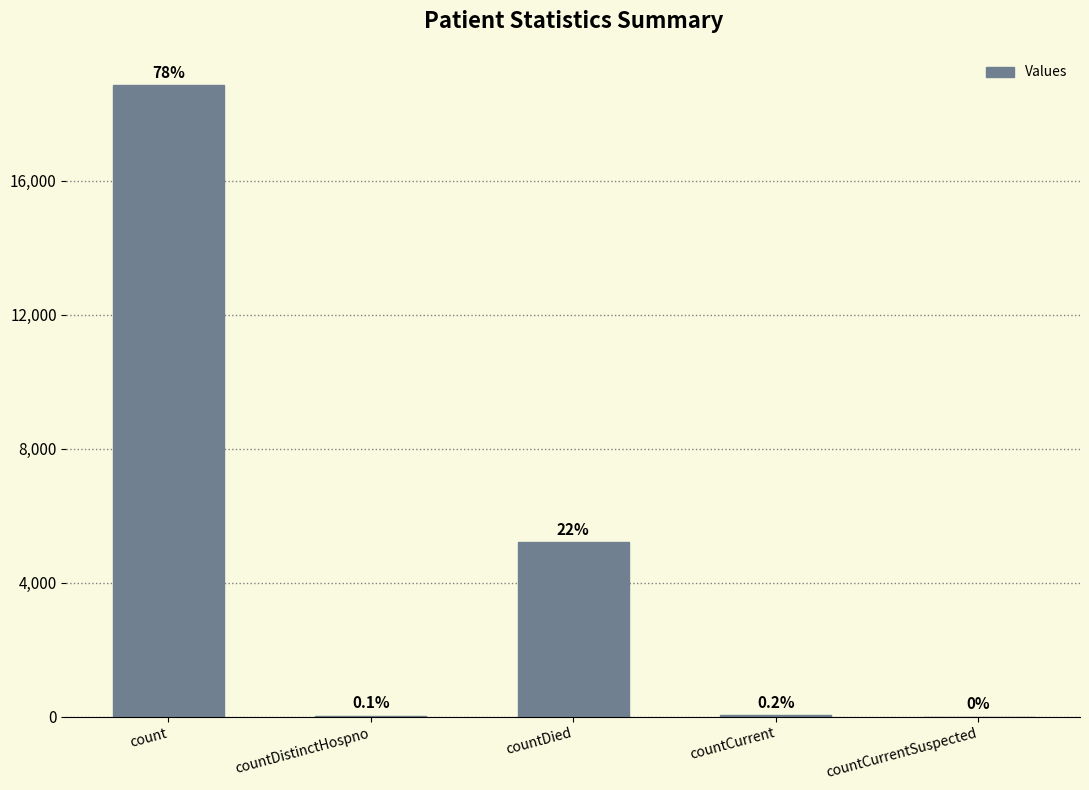

At which label does the data first exceed 43?

count